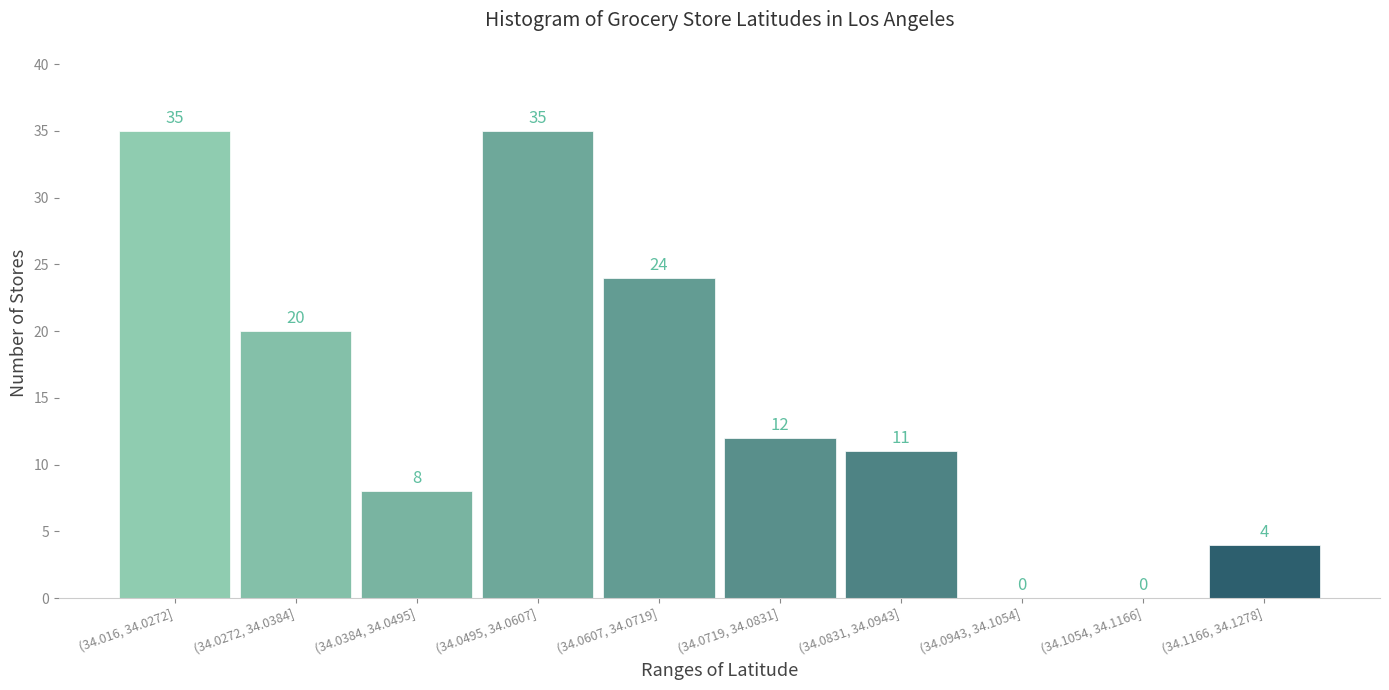

Reading right to left, transcribe all the data shown in this chart.

(34.1166, 34.1278]=4	(34.1054, 34.1166]=0	(34.0943, 34.1054]=0	(34.0831, 34.0943]=11	(34.0719, 34.0831]=12	(34.0607, 34.0719]=24	(34.0495, 34.0607]=35	(34.0384, 34.0495]=8	(34.0272, 34.0384]=20	(34.016, 34.0272]=35